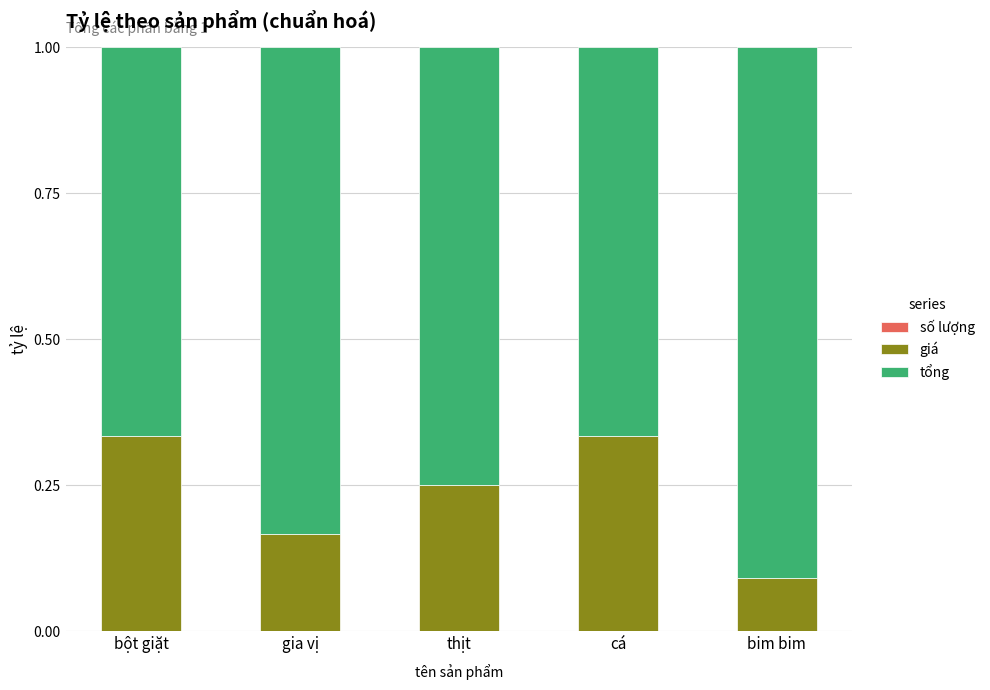

How many categories are shown in the chart?

5